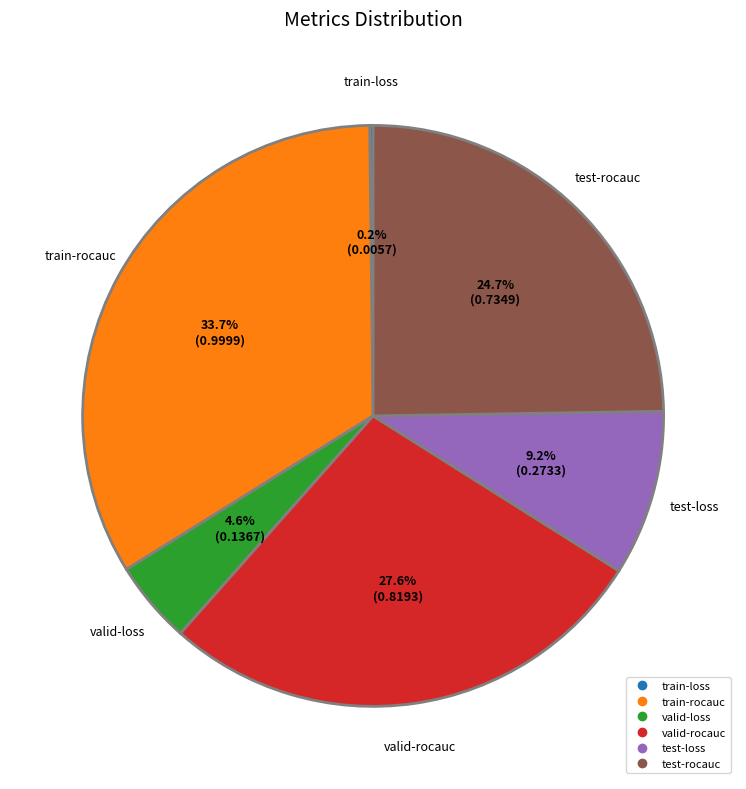

Which category has the biggest portion of the pie?

train-rocauc